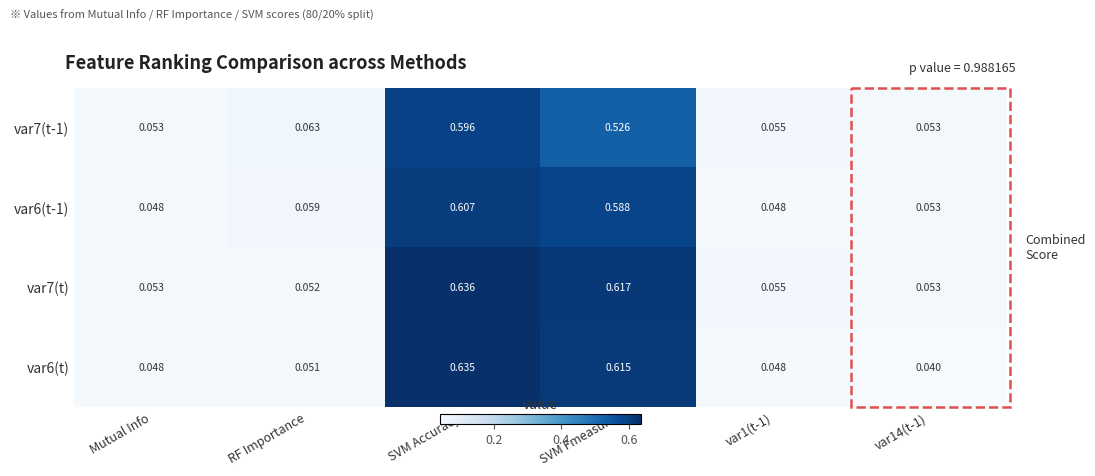

At which category is the sum across all series the highest?

SVM Accuracy